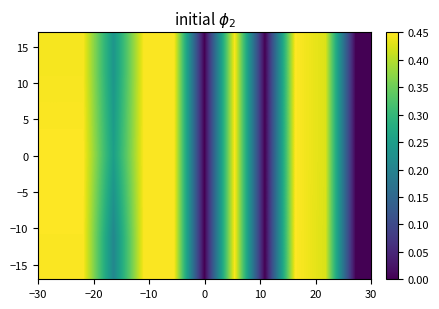

How many data points does each series have?

11